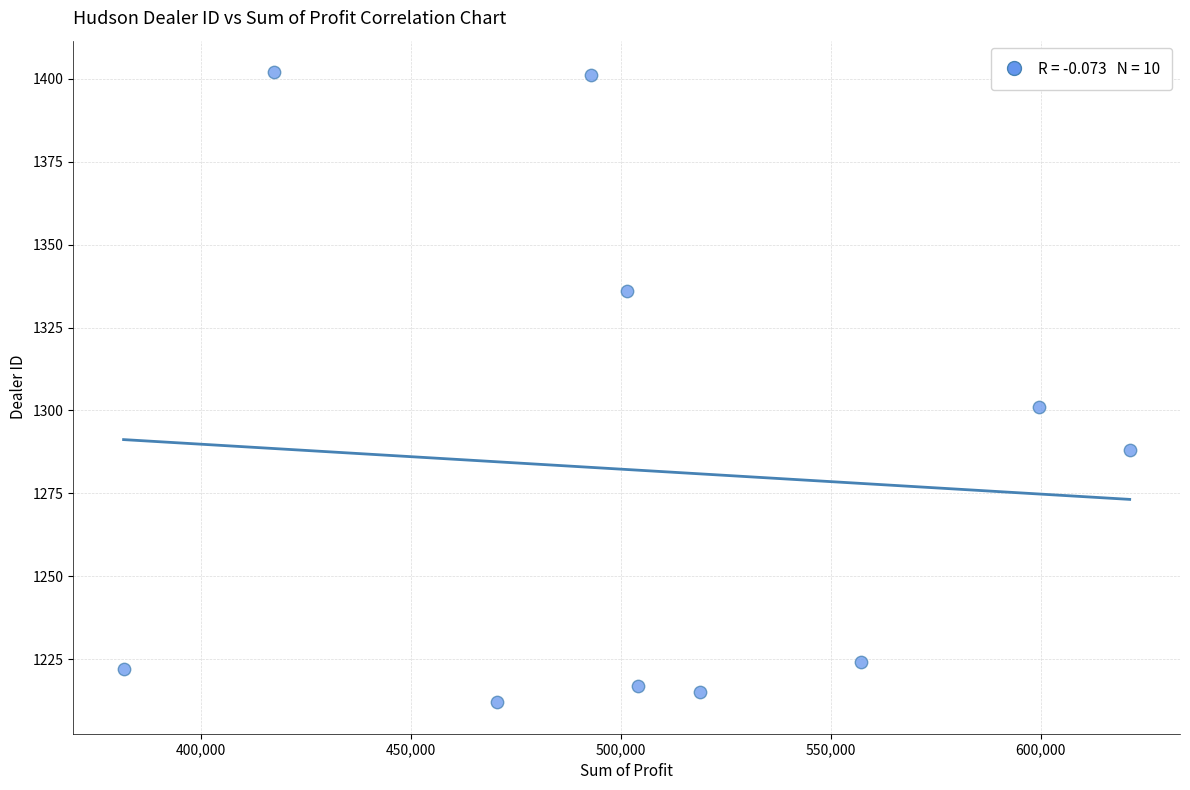

What Y value in the scatter plot is closest to 1307?

1301